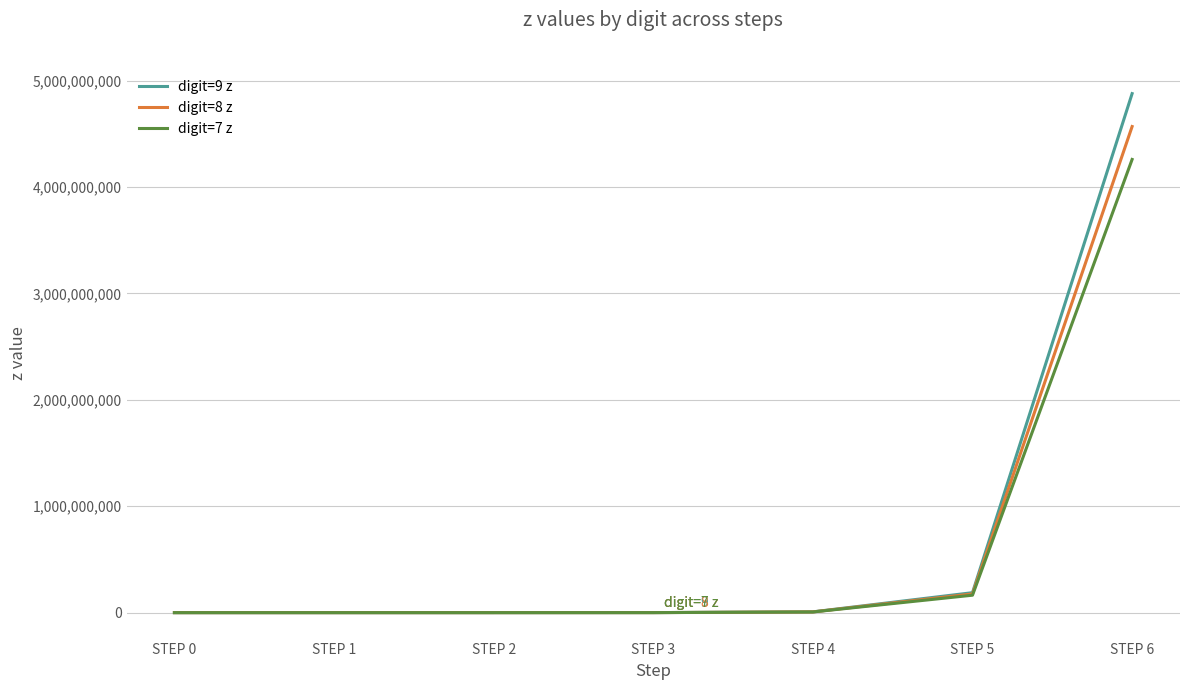

True or false: digit=9 z has a value of 7753852112 at STEP 6.

False